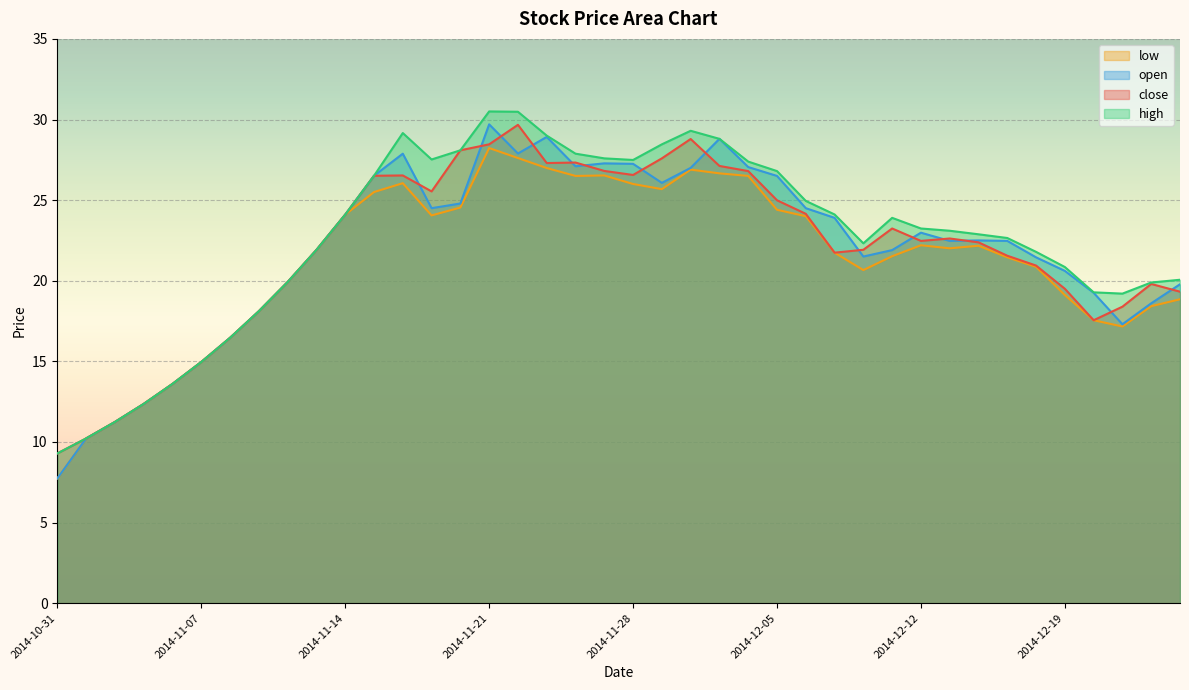

At how many categories does at least one series exceed 10?

39